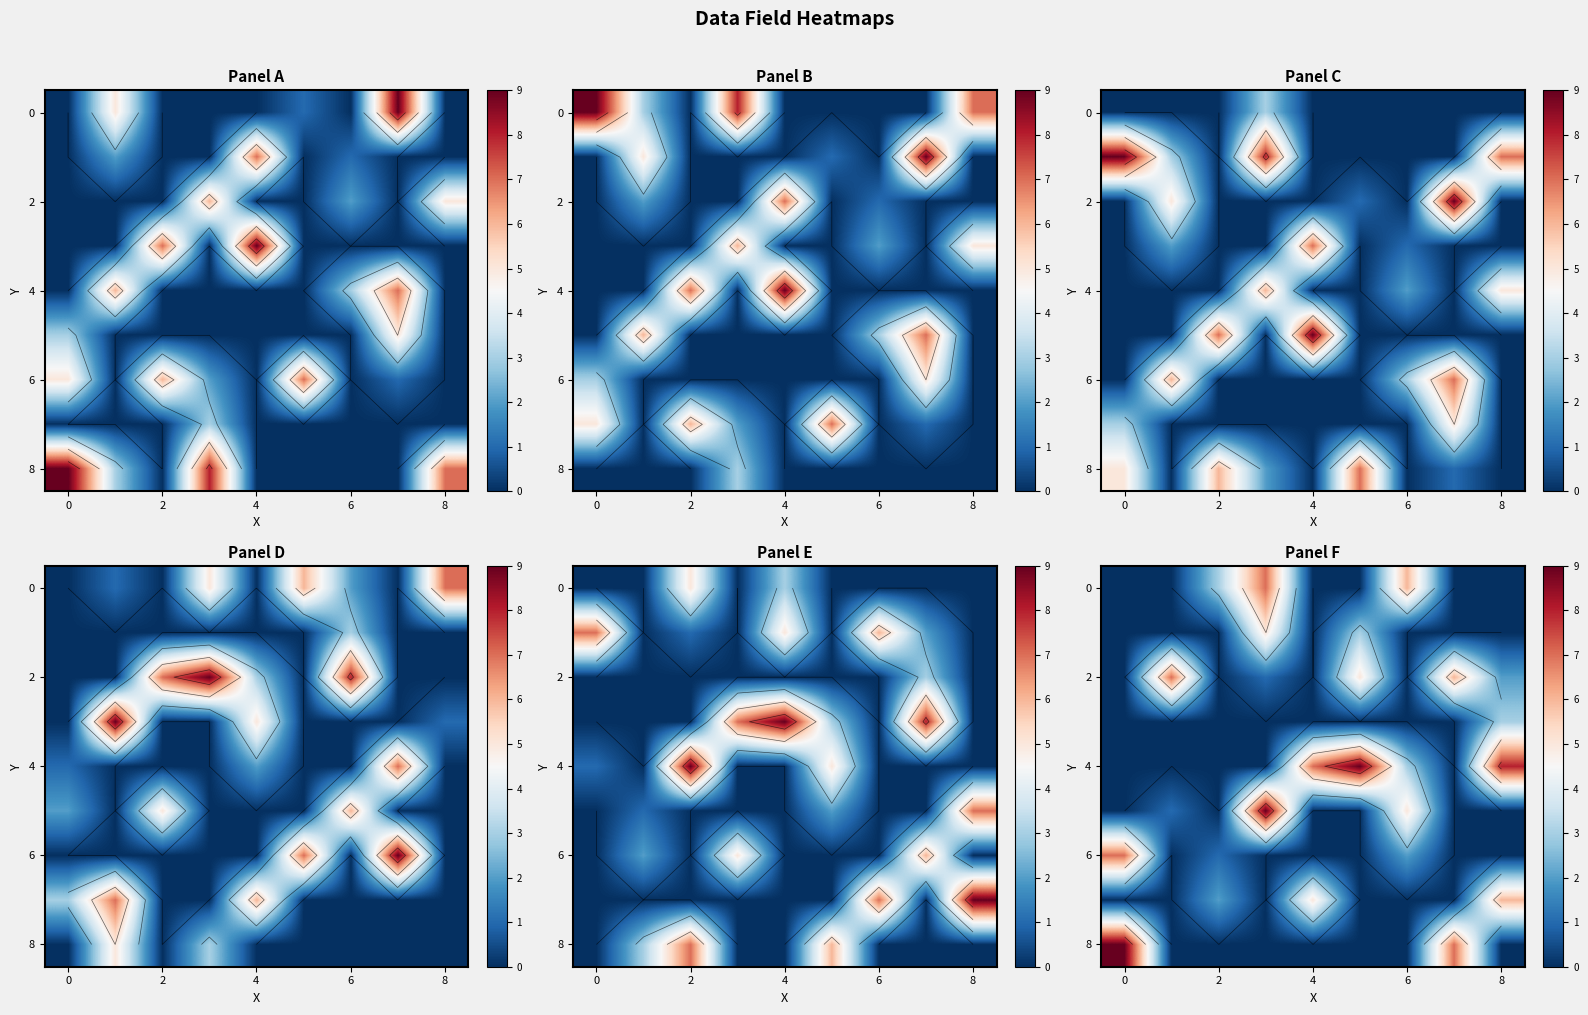

How many values in 6 are above zero?

3